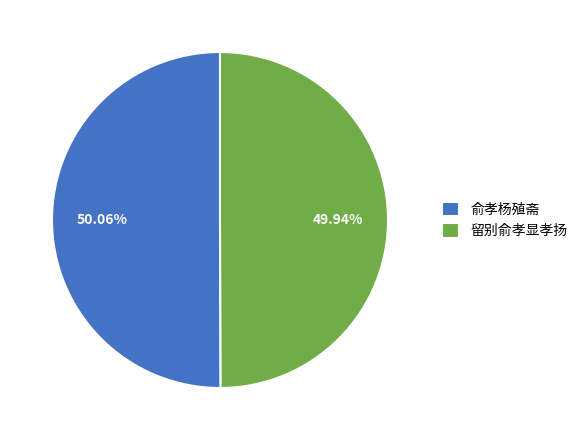

Is the sum of 留别俞孝显孝扬 and 俞孝杨殖斋 greater than half?

Yes